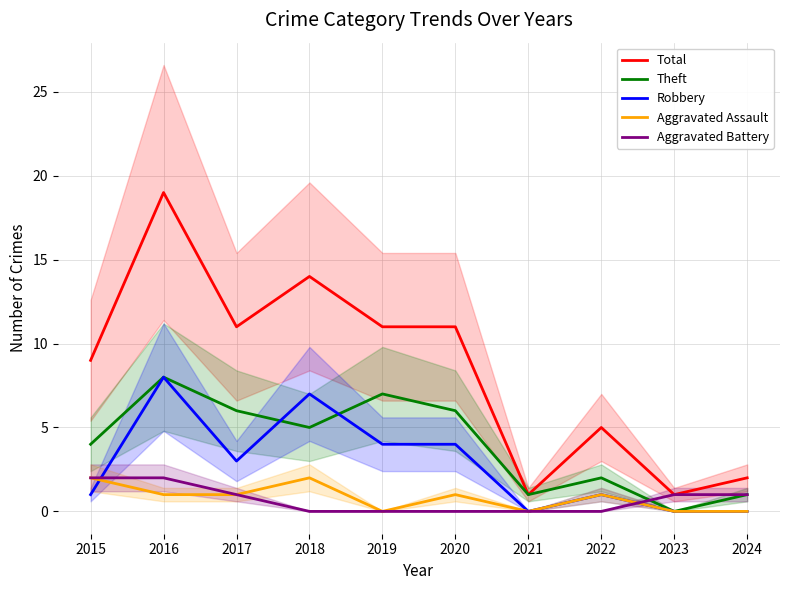

What is the difference between the Theft values at 2019 and 2023?

7